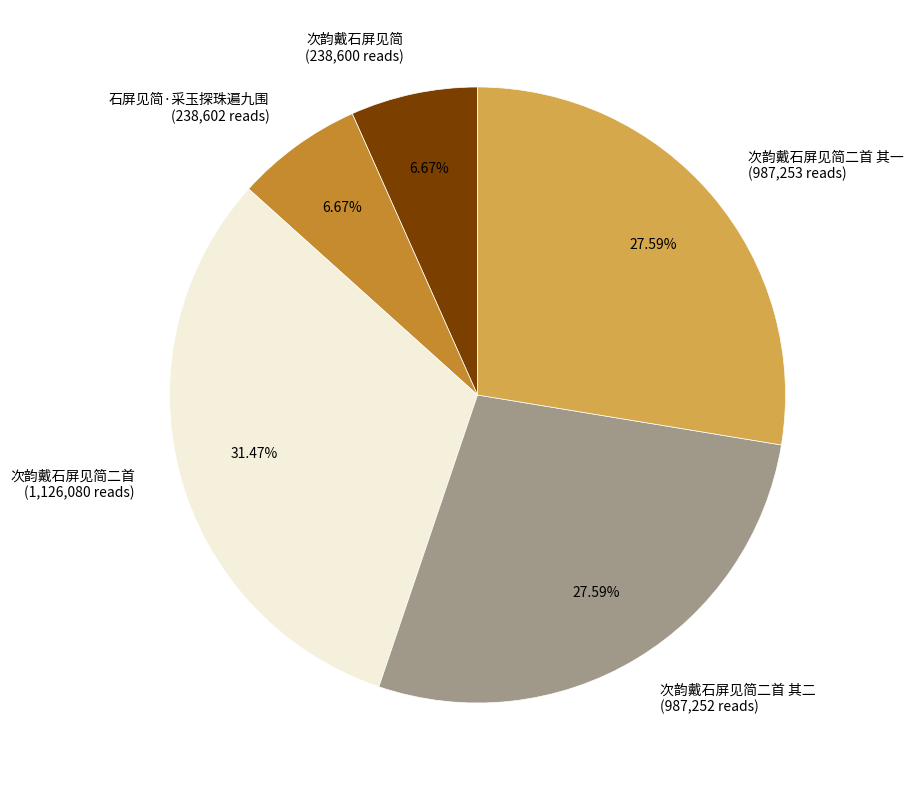

To the nearest percent, what is the difference between the 次韵戴石屏见简 and 次韵戴石屏见简二首 其二 slice percentages?

21%